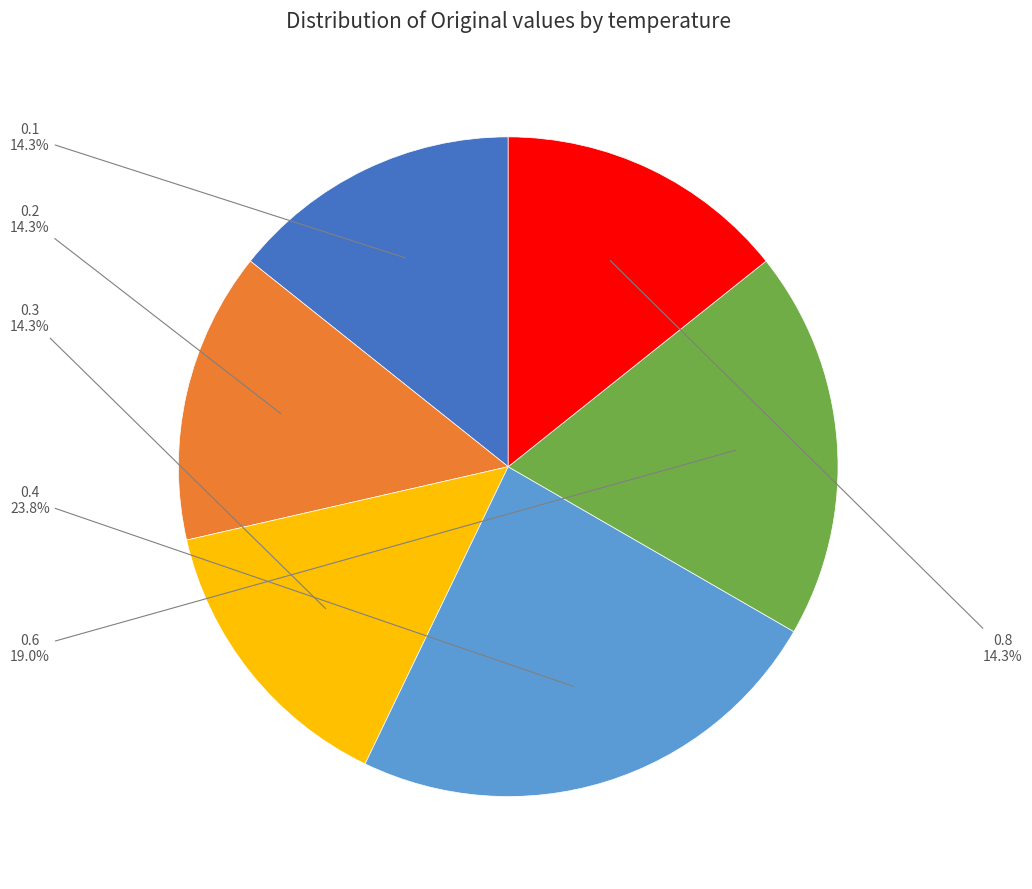

To the nearest percent, what is the average slice percentage?

17%